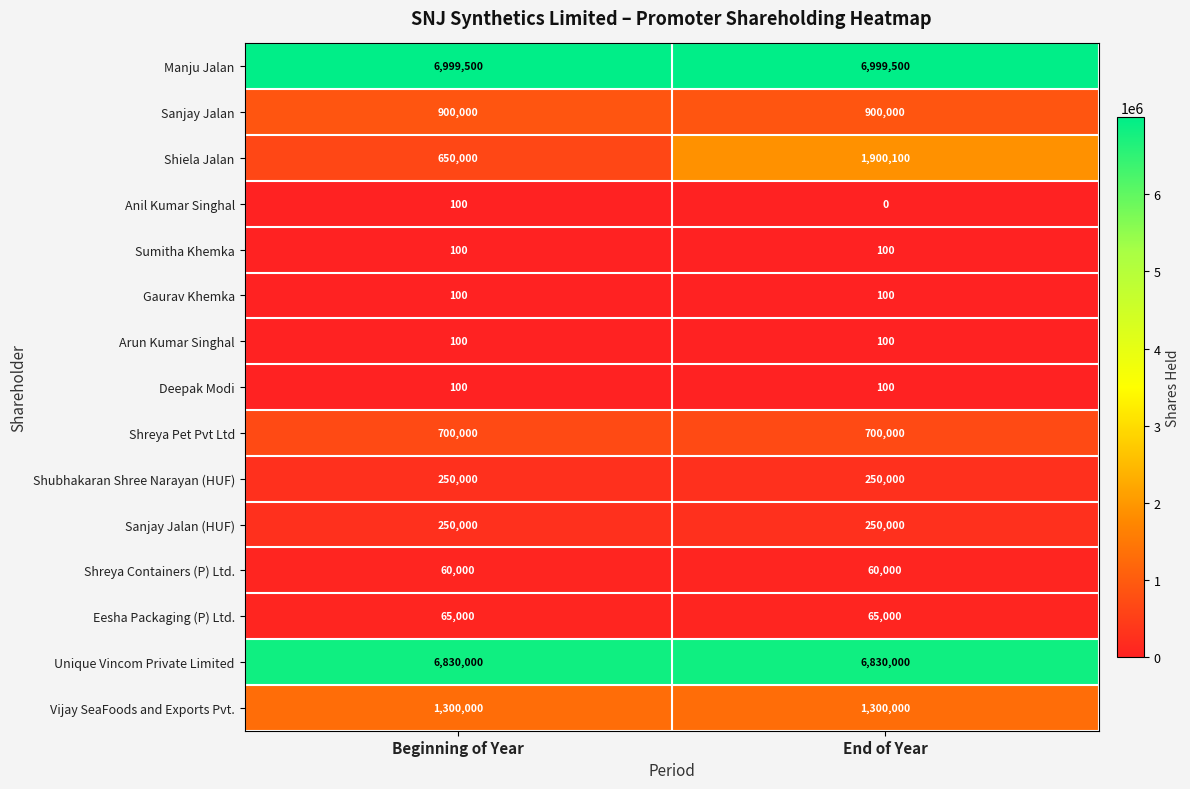

Reading right to left, extract all data points from this chart.

Manju Jalan: End of Year=6999500	Beginning of Year=6999500
Sanjay Jalan: End of Year=900000	Beginning of Year=900000
Shiela Jalan: End of Year=1900100	Beginning of Year=650000
Anil Kumar Singhal: End of Year=0	Beginning of Year=100
Sumitha Khemka: End of Year=100	Beginning of Year=100
Gaurav Khemka: End of Year=100	Beginning of Year=100
Arun Kumar Singhal: End of Year=100	Beginning of Year=100
Deepak Modi: End of Year=100	Beginning of Year=100
Shreya Pet Pvt Ltd: End of Year=700000	Beginning of Year=700000
Shubhakaran Shree Narayan (HUF): End of Year=250000	Beginning of Year=250000
Sanjay Jalan (HUF): End of Year=250000	Beginning of Year=250000
Shreya Containers (P) Ltd.: End of Year=60000	Beginning of Year=60000
Eesha Packaging (P) Ltd.: End of Year=65000	Beginning of Year=65000
Unique Vincom Private Limited: End of Year=6830000	Beginning of Year=6830000
Vijay SeaFoods and Exports Pvt.: End of Year=1300000	Beginning of Year=1300000